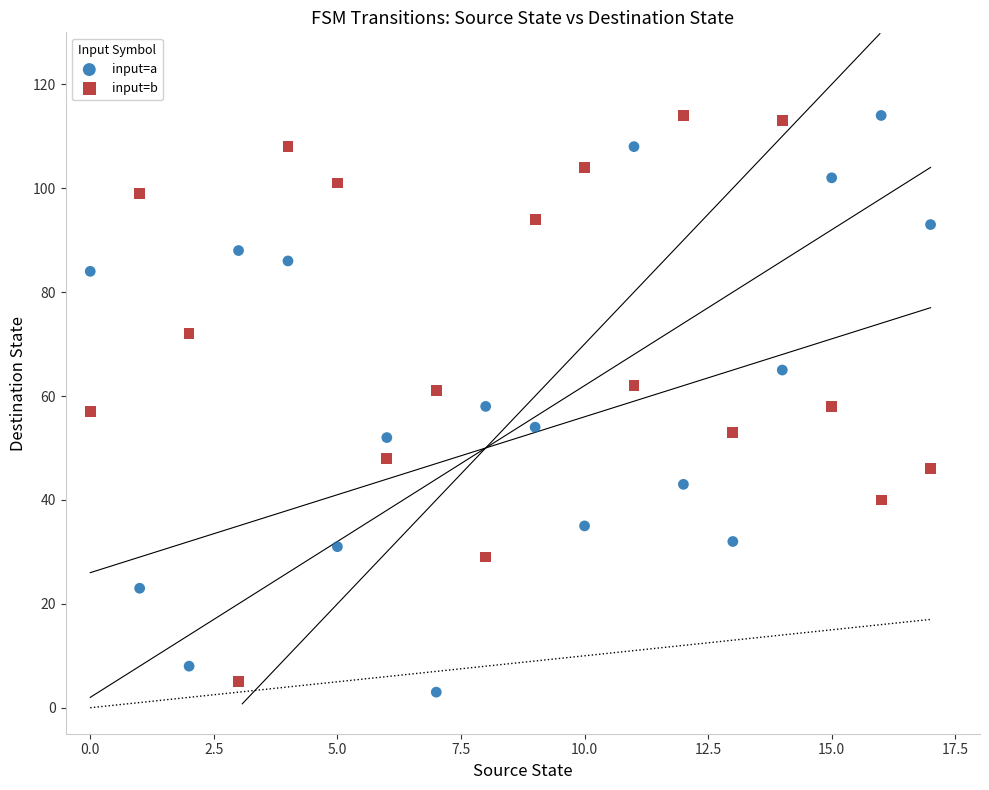

Which series contains the lowest Y value?

input=a